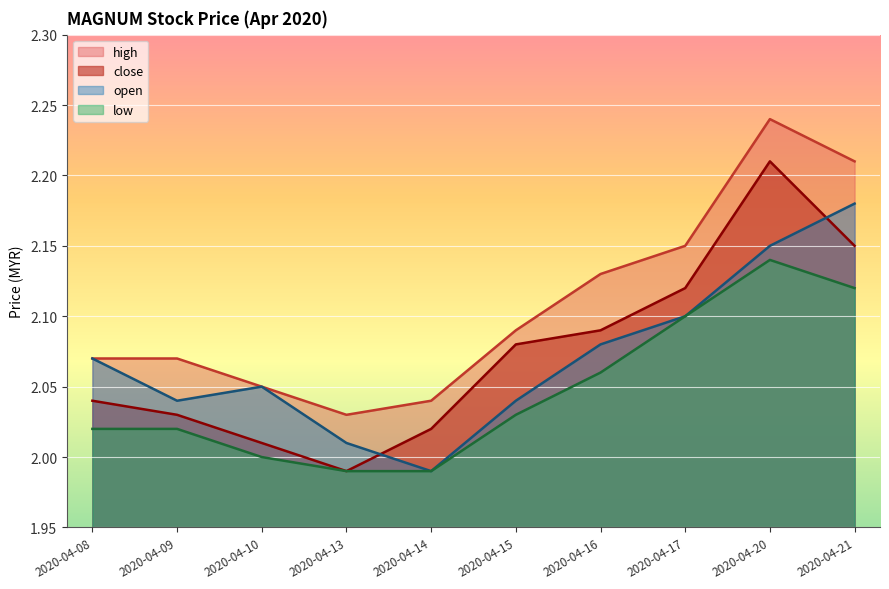

Which has a higher value, 2020-04-13 or 2020-04-21?

2020-04-21